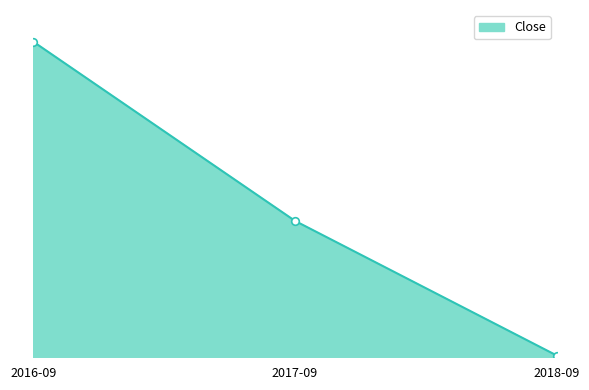

What is the change in value from 2016-09 to 2018-09?

-283.6